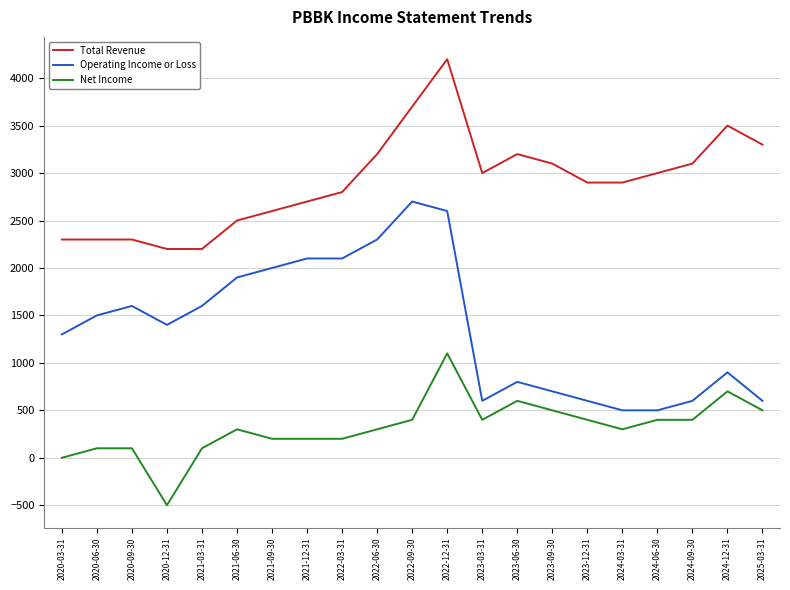

At which category is the sum across all series the highest?

2022-12-31